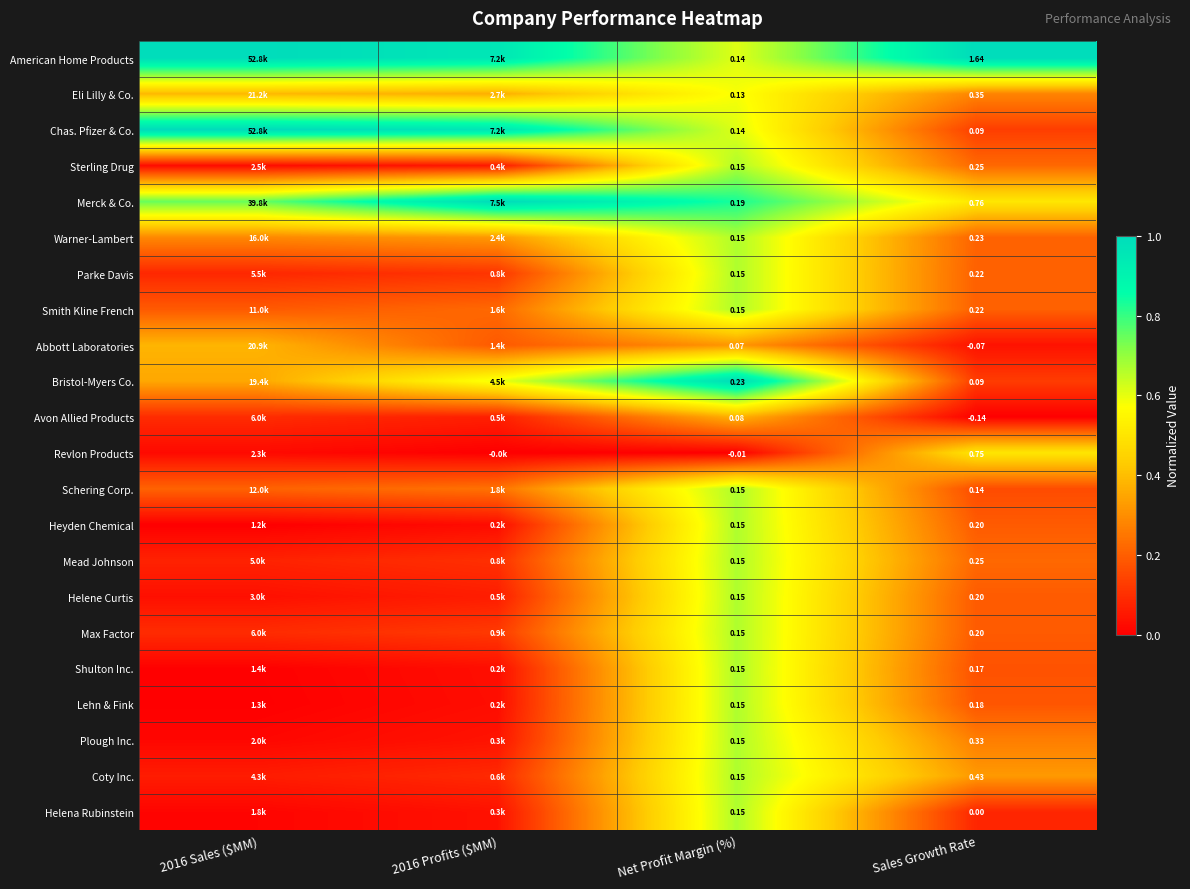

Between Net Profit Margin (%) and Sales Growth Rate, which series saw the biggest shift?

American Home Products